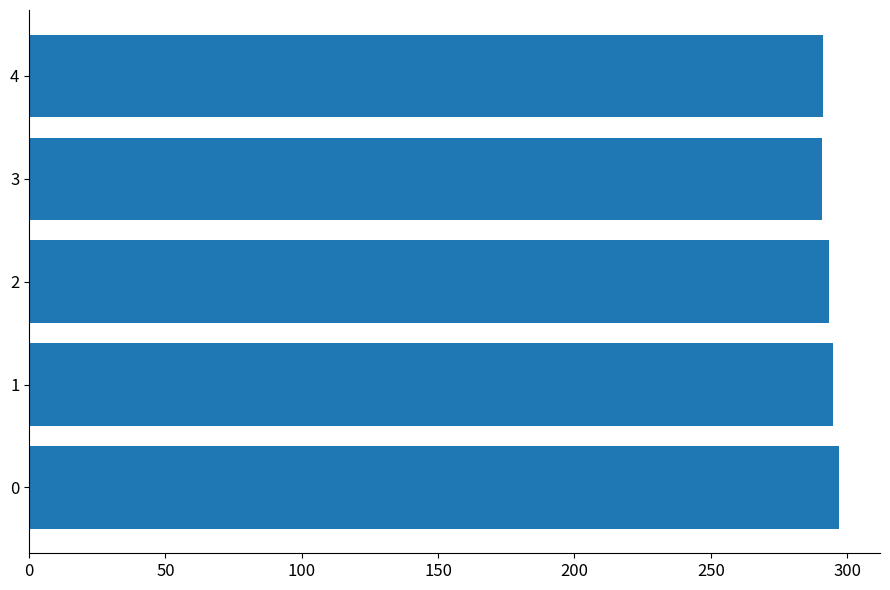

Is it true that the value at 0 is 479.5?

False